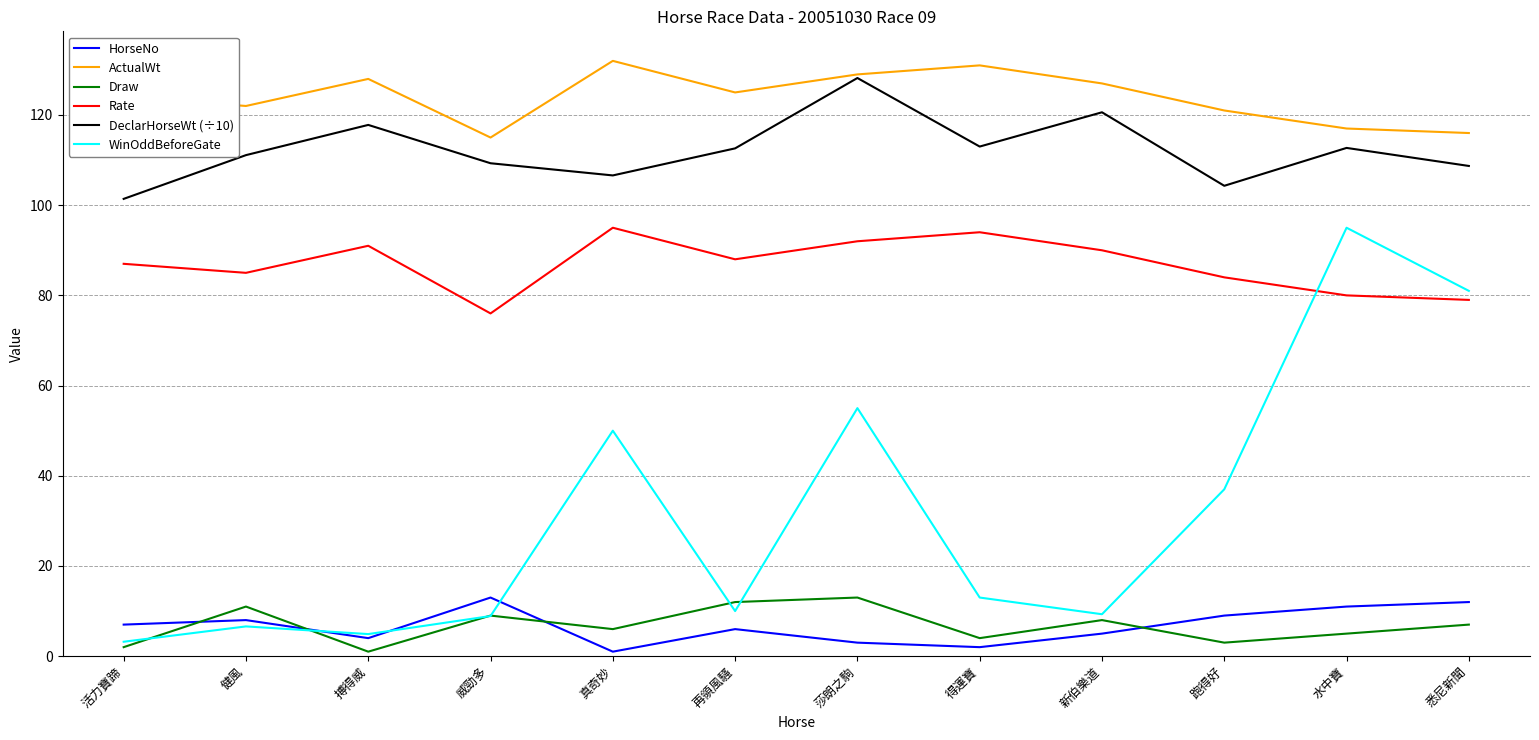

Which series has the widest spread of values?

WinOddBeforeGate